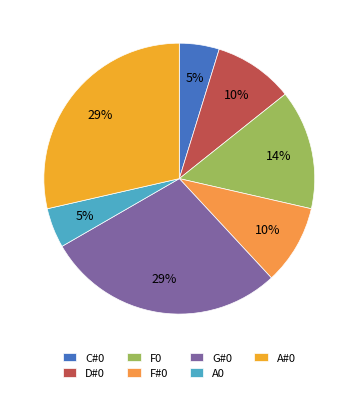

Is it true that A0 is 1% of the pie?

False